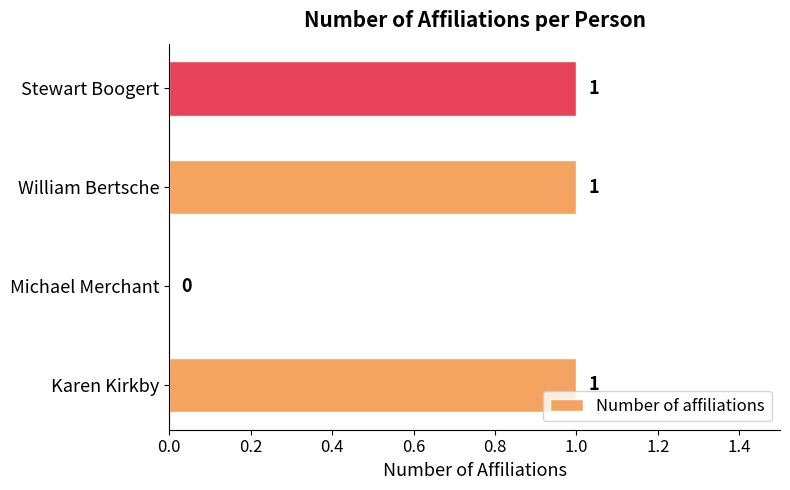

Reading top to bottom, extract all data points from this chart.

Stewart Boogert=1	William Bertsche=1	Michael Merchant=0	Karen Kirkby=1